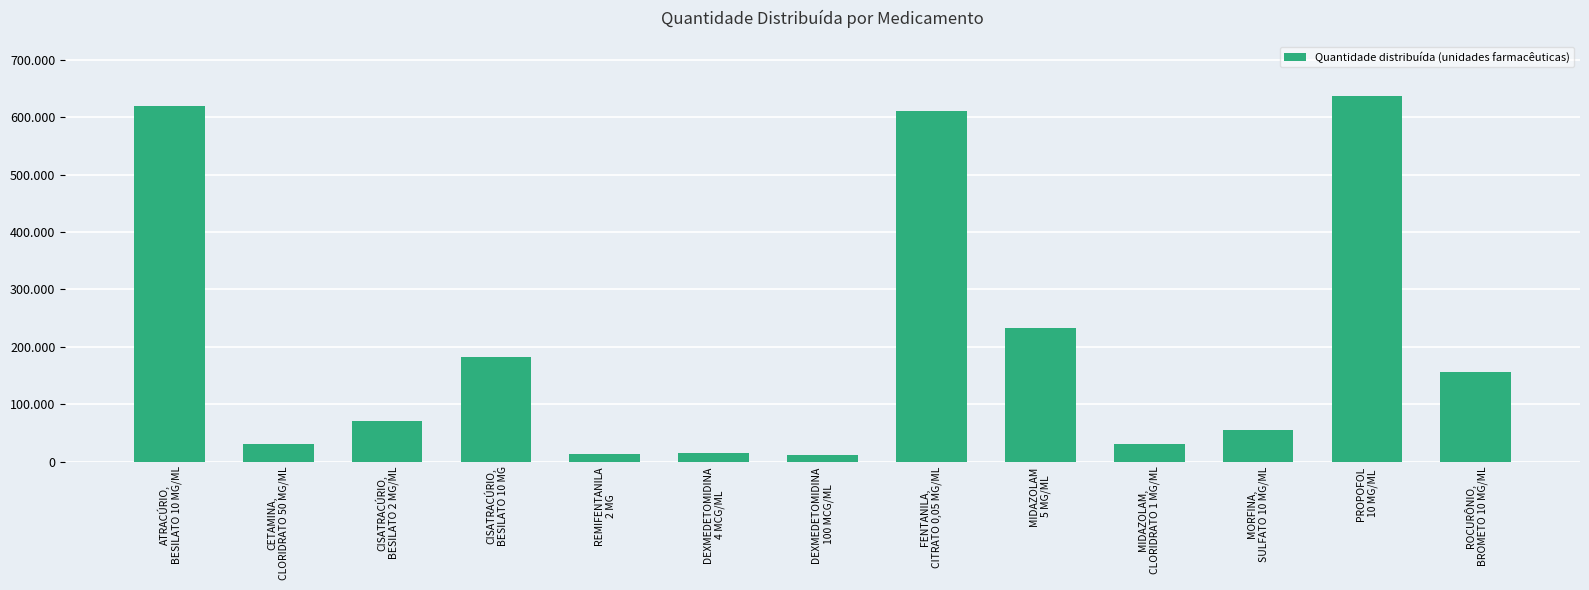

Which has a higher value, FENTANILA,
CITRATO 0,05 MG/ML or MIDAZOLAM
5 MG/ML?

FENTANILA,
CITRATO 0,05 MG/ML